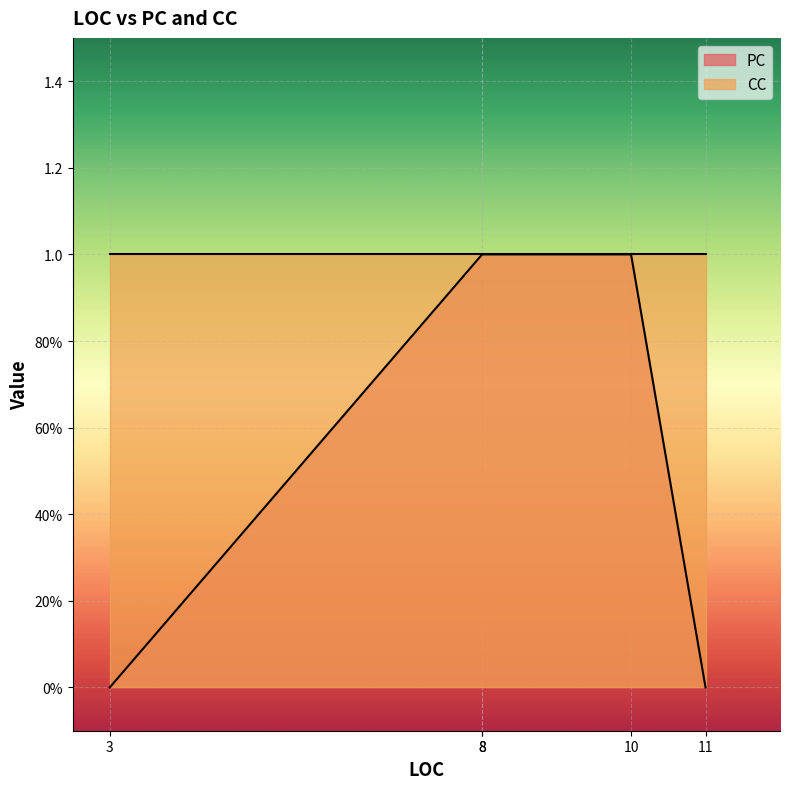

Where is the data nearest to the value 0?

3